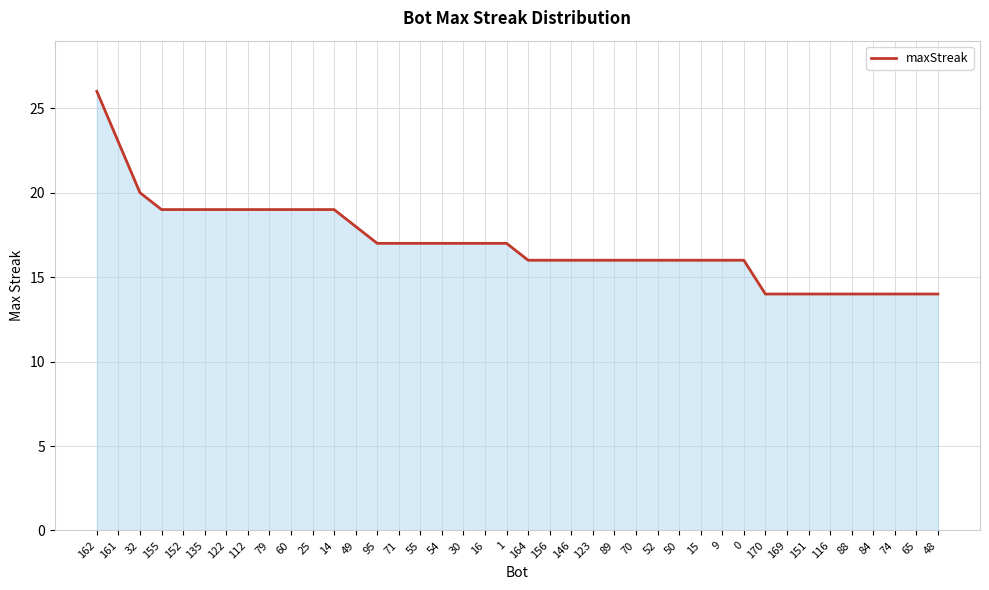

What is the change in value from 1 to 146?

-1